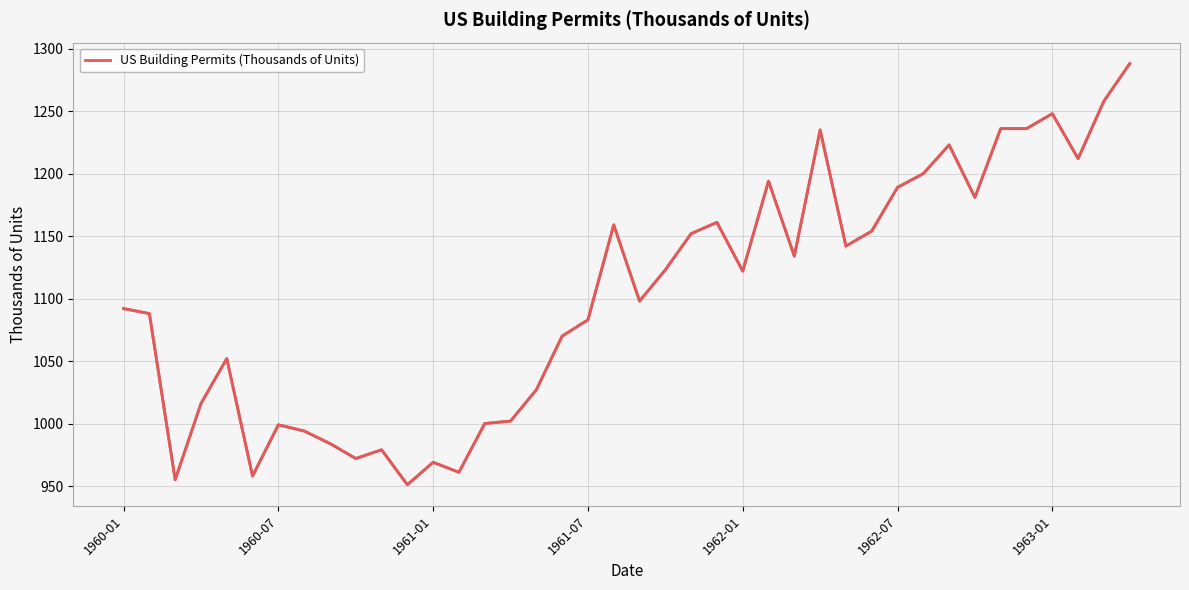

How many lines are shown in the chart?

1